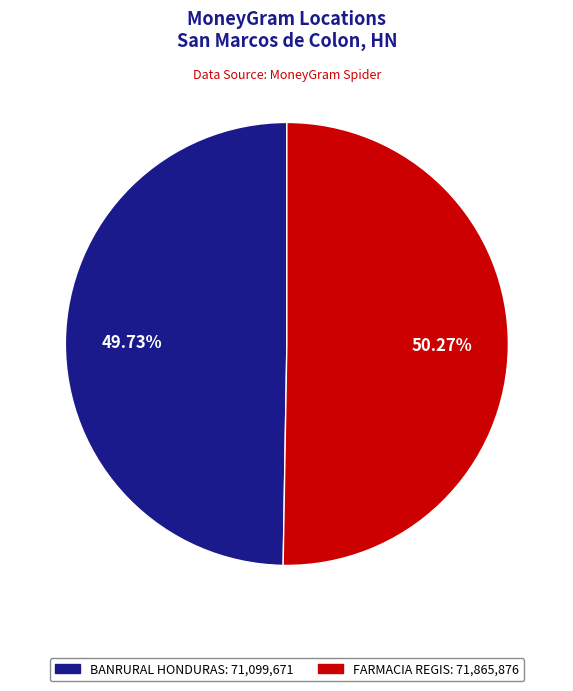

Which category has the smallest portion of the pie?

BANRURAL HONDURAS - #87 - SAN MARCOS DE